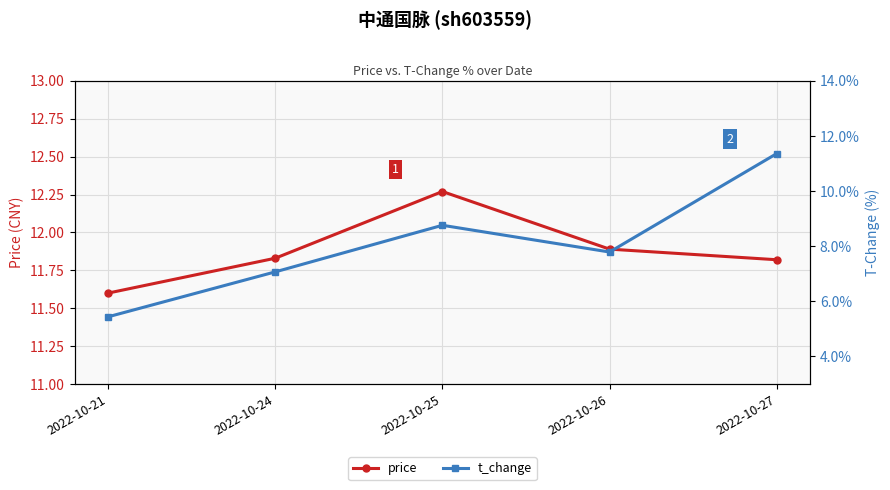

What is the minimum value for price?

11.6